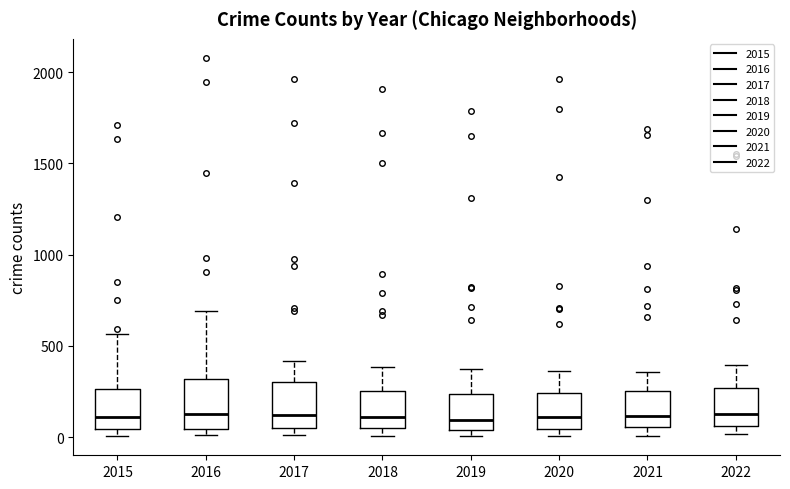

Reading left to right, transcribe this box plot: for each box, give where its median line is, the range the box spans, and where its two whiskers end, as read against the y-axis. The values are not printed on the chart, so give them approximately, as read against the axis.

2015: median 100, box 50 to 250, whiskers 0 to 550
2016: median 150, box 50 to 300, whiskers 0 to 700
2017: median 100, box 50 to 300, whiskers 0 to 400
2018: median 100, box 50 to 250, whiskers 0 to 400
2019: median 100, box 50 to 250, whiskers 0 to 350
2020: median 100, box 50 to 250, whiskers 0 to 350
2021: median 100, box 50 to 250, whiskers 0 to 350
2022: median 150, box 50 to 250, whiskers 0 to 400